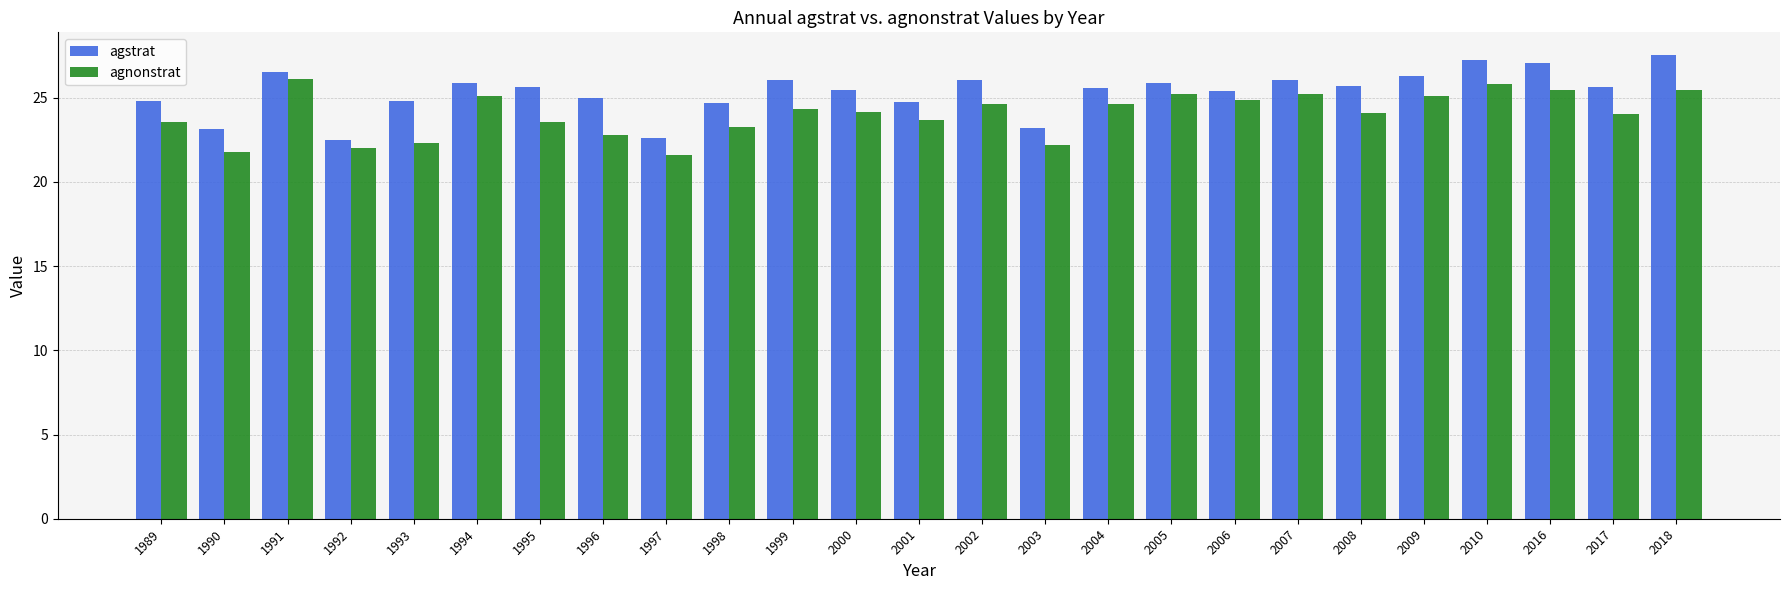

List the series in order of their overall mean, lowest first.

agnonstrat, agstrat